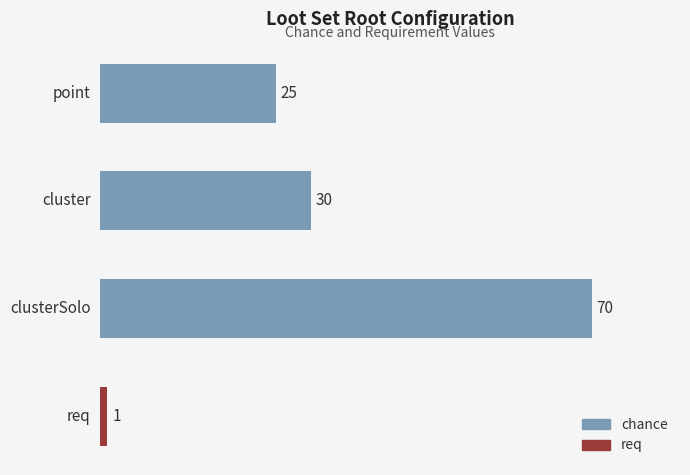

Which category has the lowest value across all series?

req